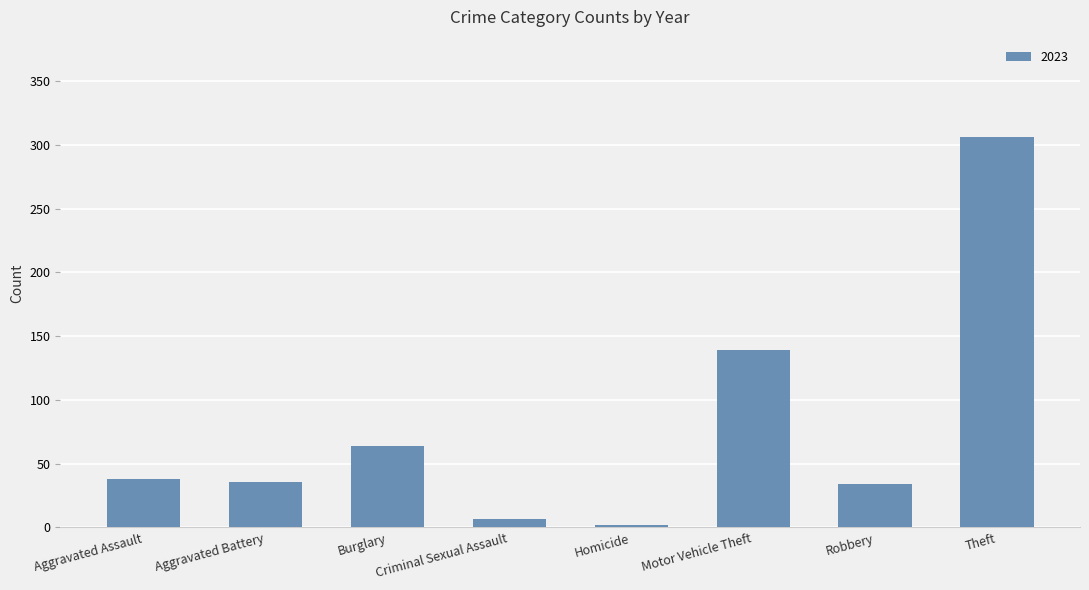

True or false: the data shows 54 at Aggravated Battery.

False